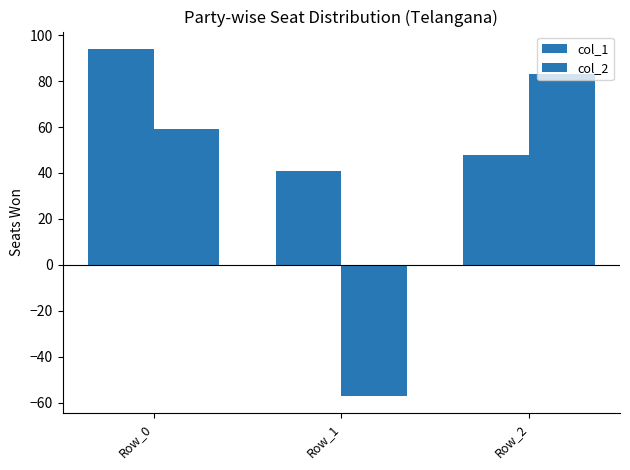

What is the difference between the maximum and minimum values in the col_2 series?

140